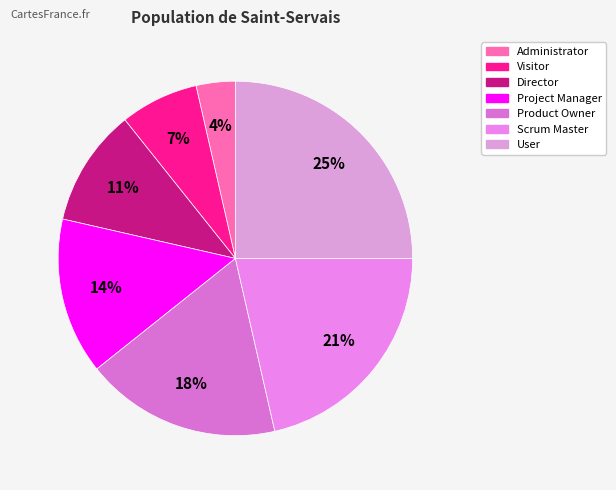

To the nearest percent, what is the combined percentage of Administrator and Scrum Master?

25%